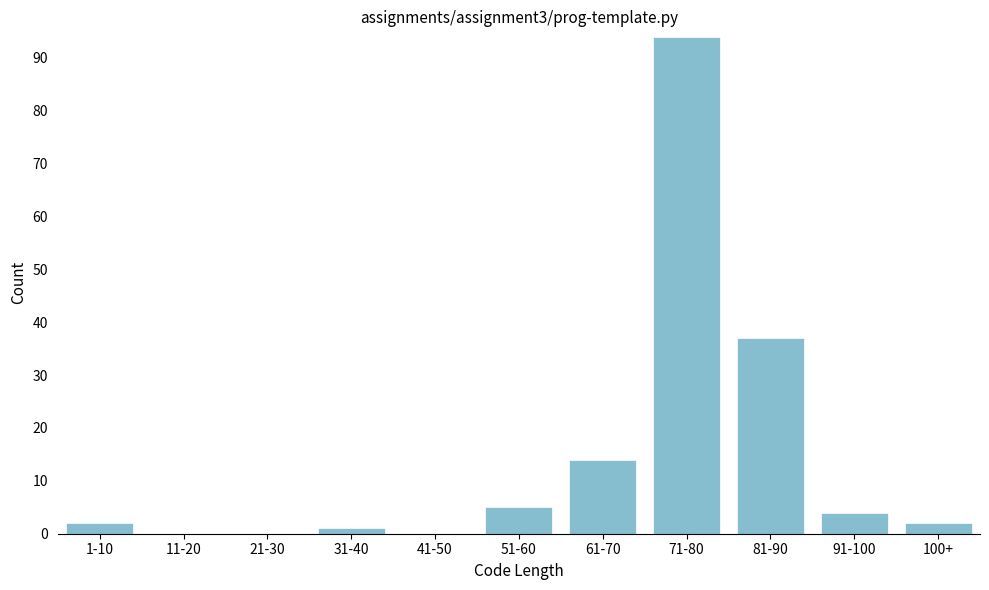

Reading left to right, transcribe all the data shown in this chart.

1-10=2	11-20=0	21-30=0	31-40=1	41-50=0	51-60=5	61-70=14	71-80=94	81-90=37	91-100=4	100+=2